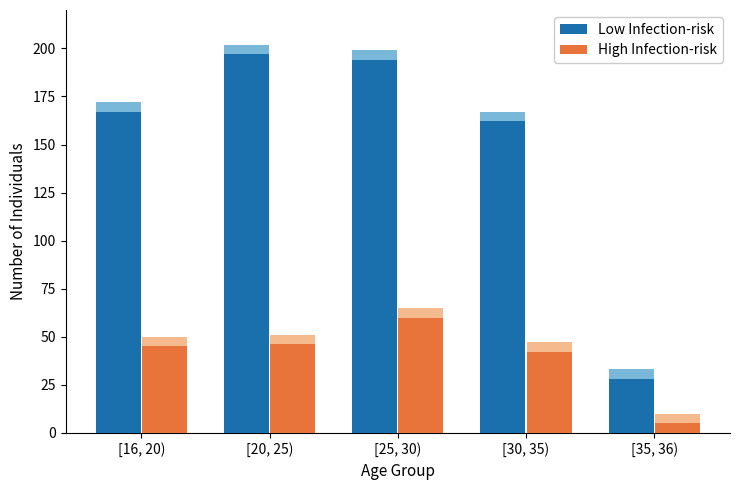

What is the label of the 3rd bar from the right?

[25, 30)